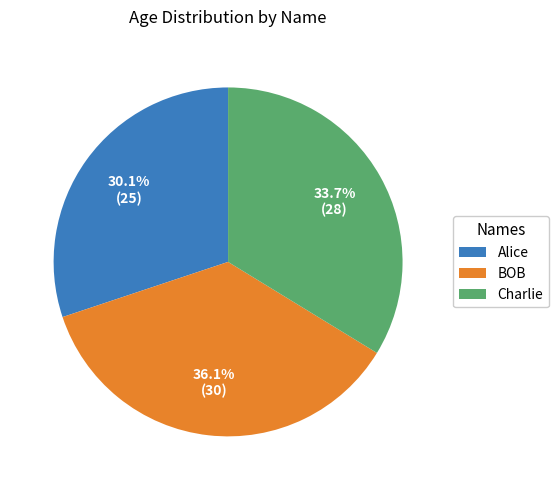

The Charlie slice represents 34% of the pie. True or false?

True